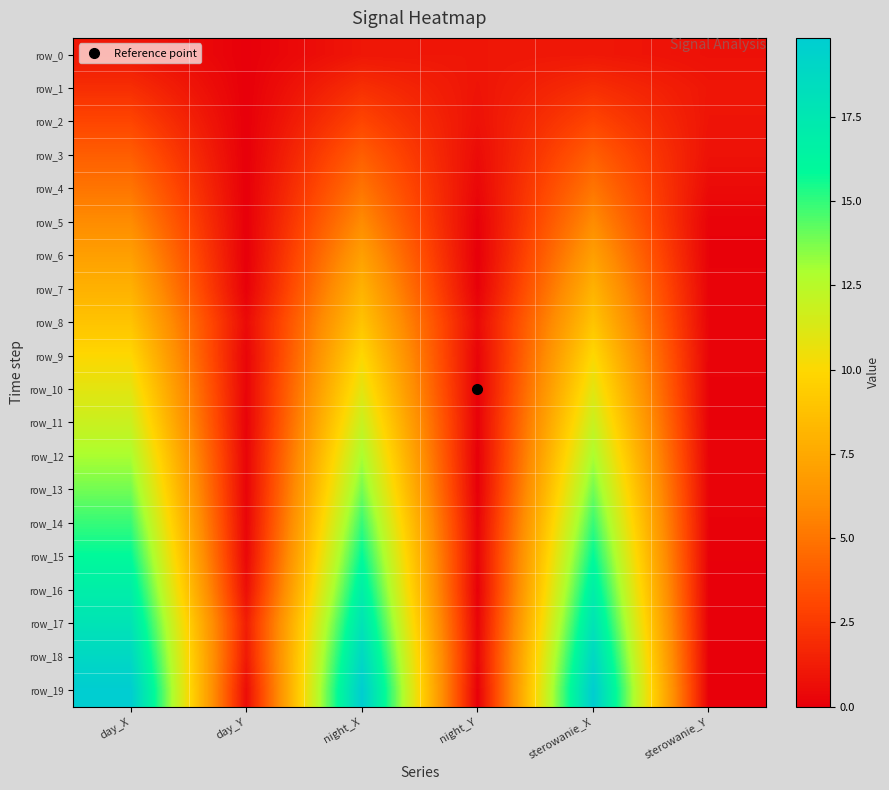

True or false: row_10 has a value of 10.9 at night_X.

True